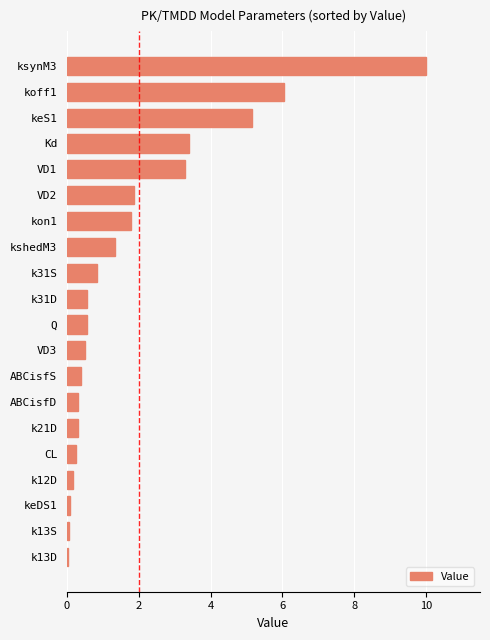

Is it true that the value at VD3 is 0.5?

True